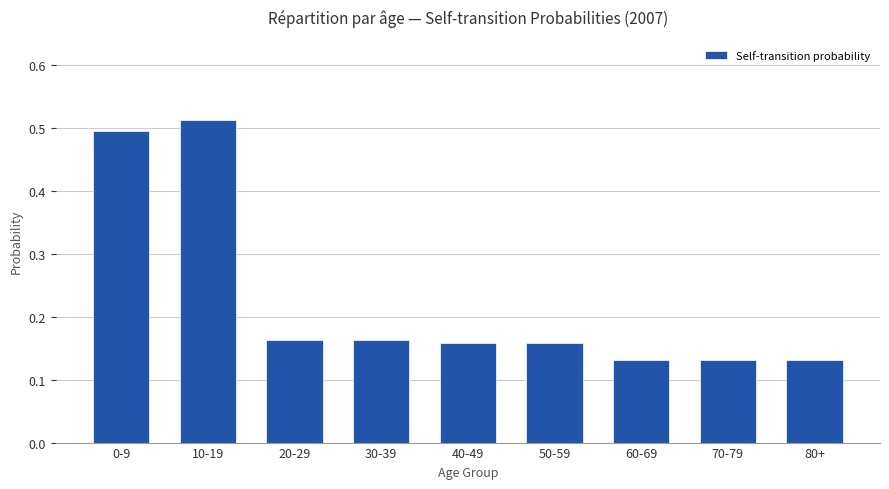

Count the values in the range 0 to 1.

9